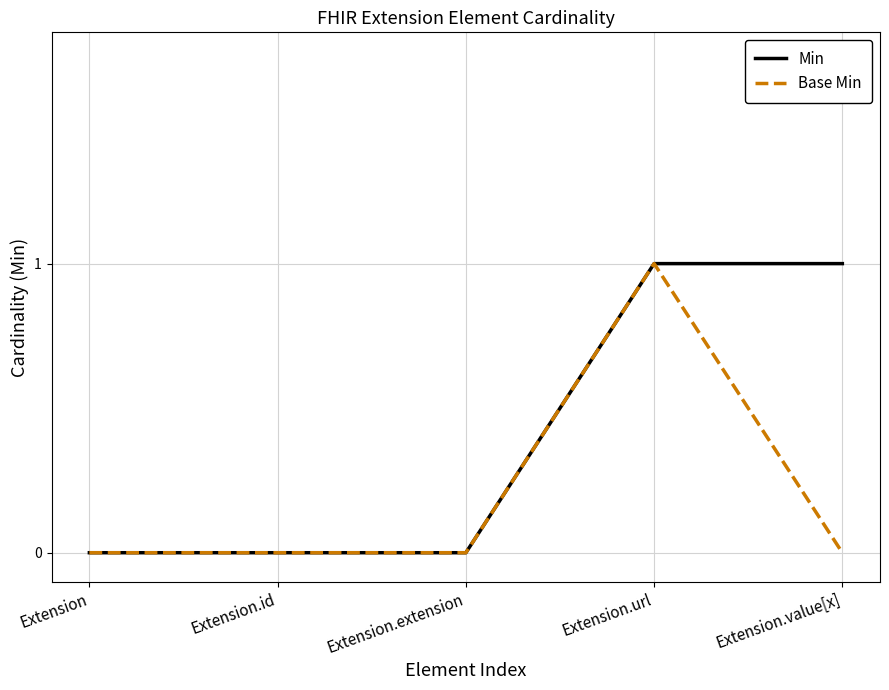

What are all the series names shown in the legend?

Min, Base Min